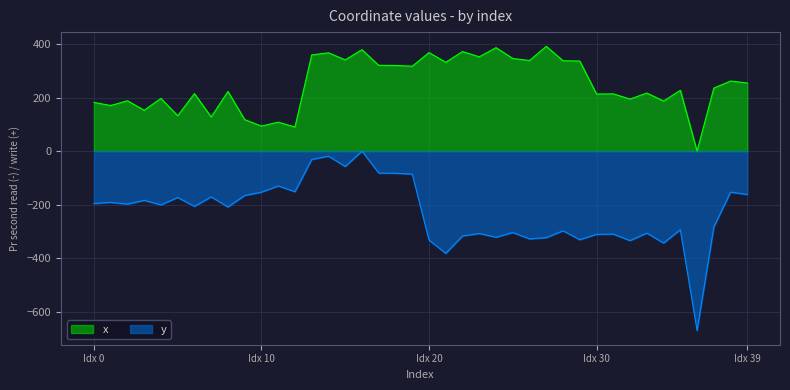

What is the smallest value displayed?

-671.0